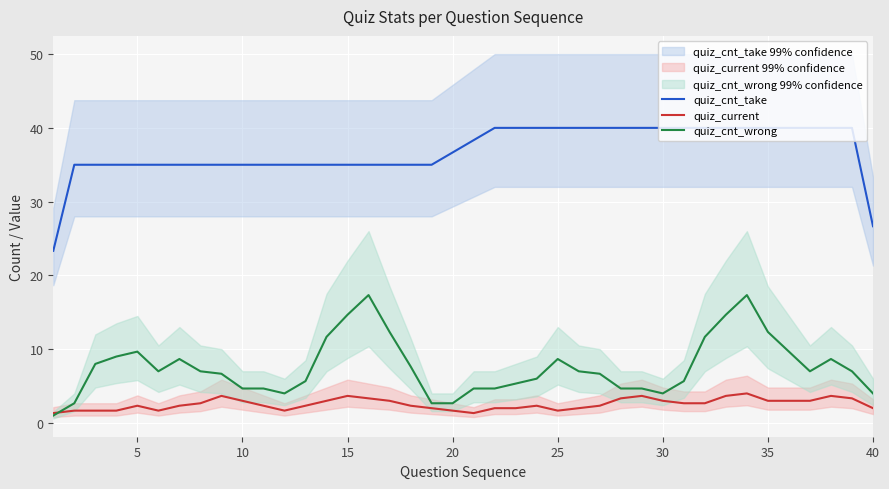

At which label does quiz_cnt_take first exceed 36?

20